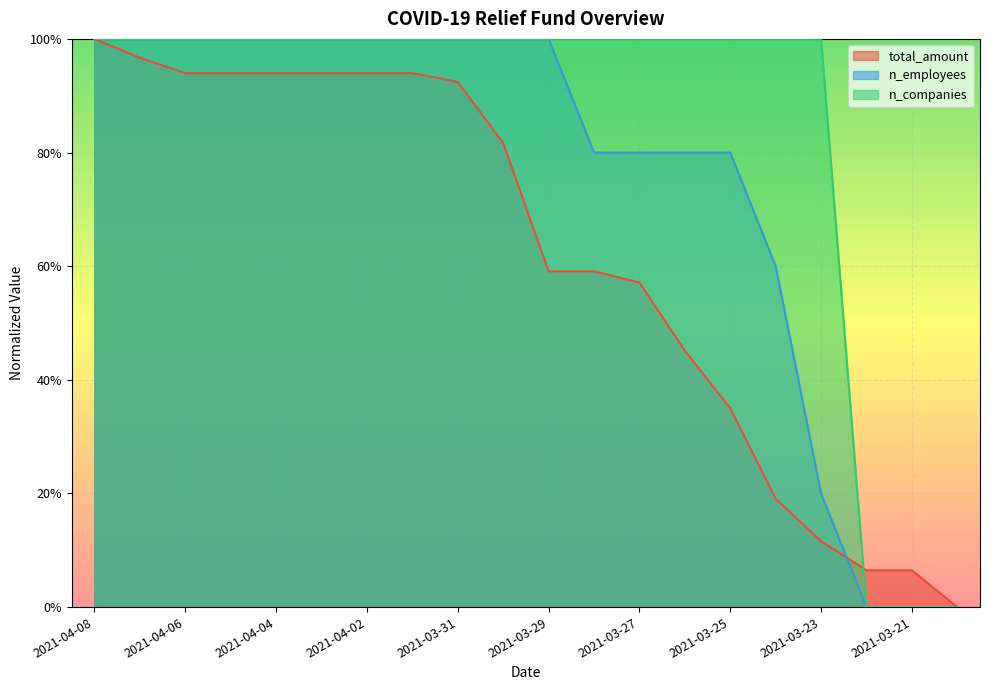

How many lines are shown in the chart?

3